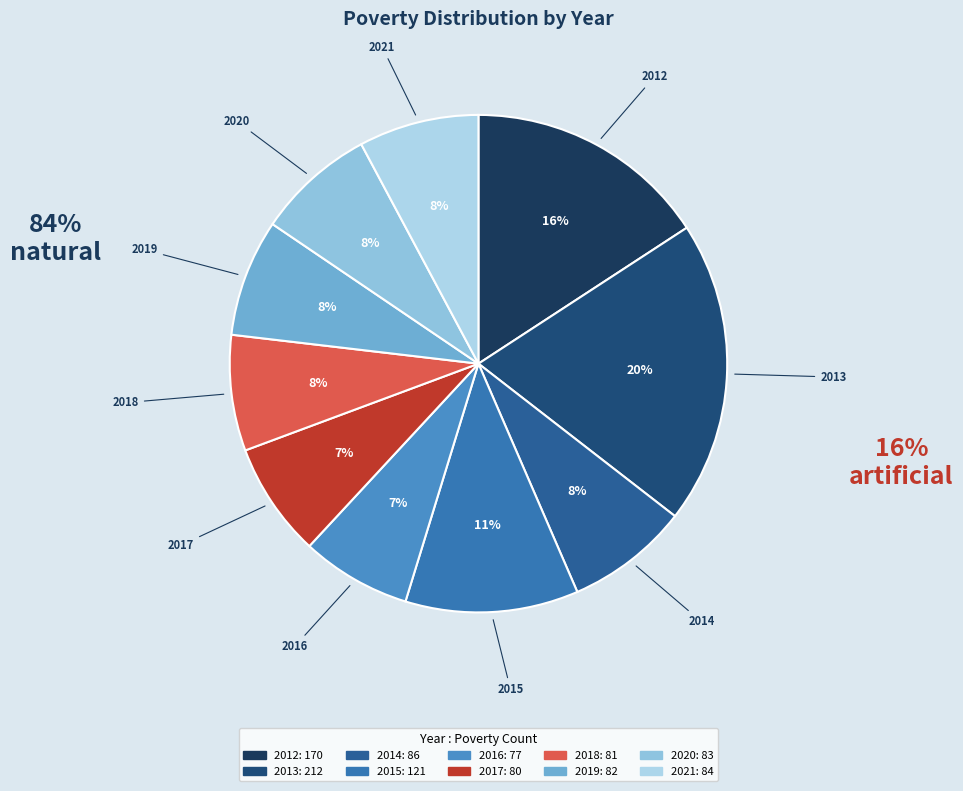

Does 2018 account for over 50% of the chart?

No